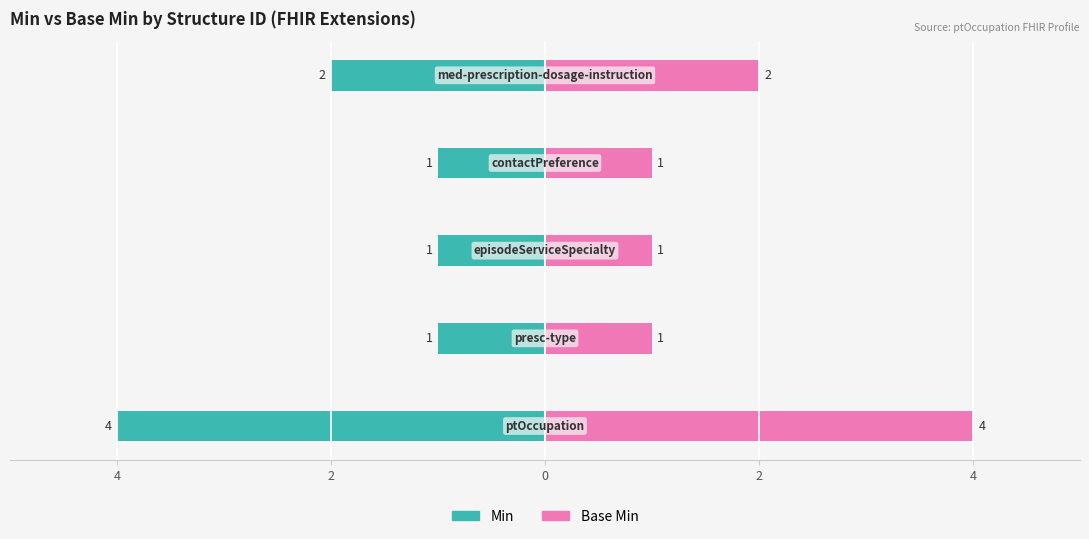

How many series are shown in this chart?

2